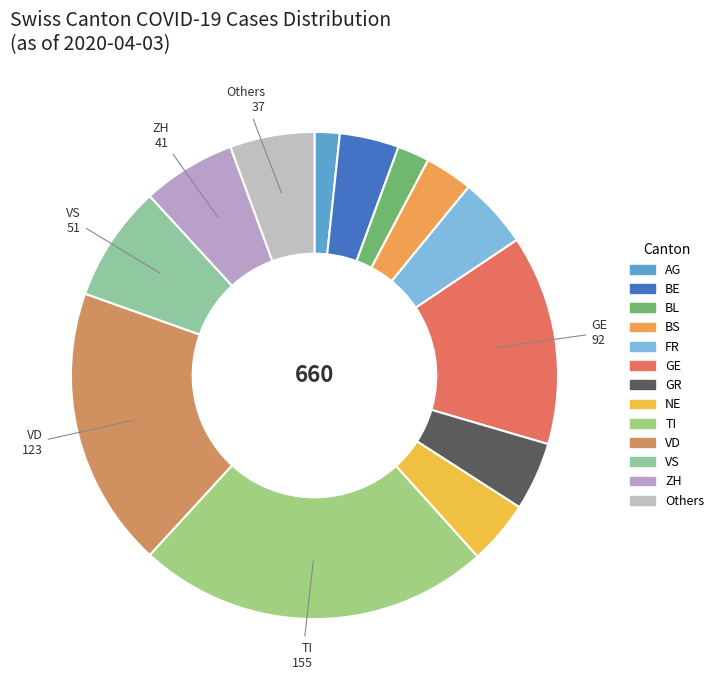

Is there a majority slice in this chart?

No